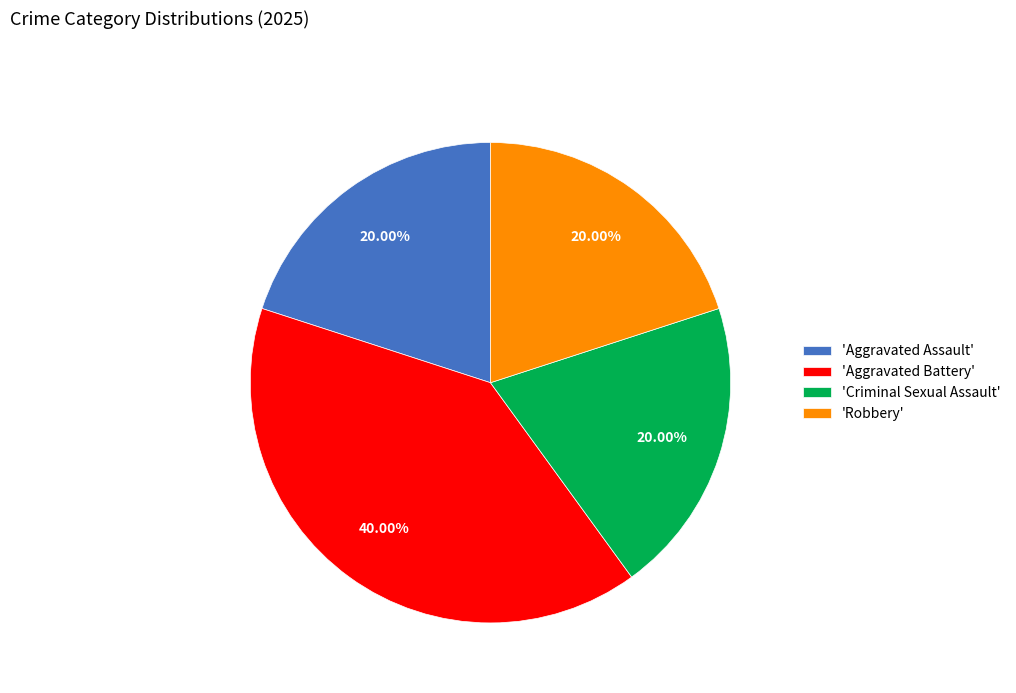

Does any single category account for the majority?

No